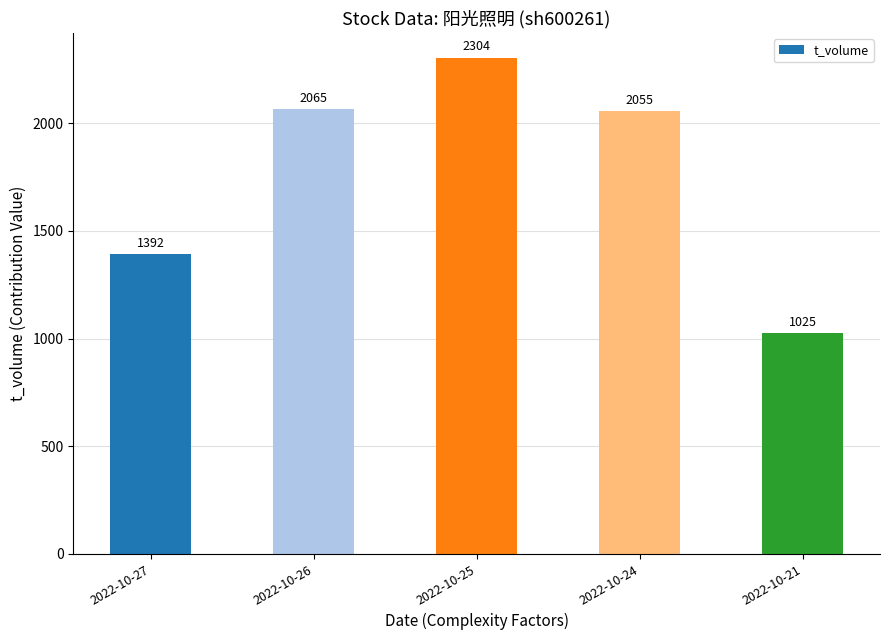

Does the chart contain stacked bars?

No